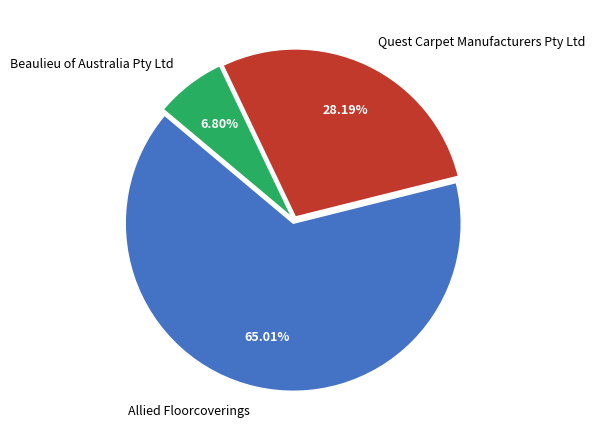

Count the number of slices in the pie.

3